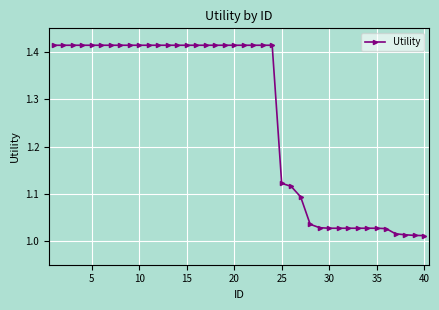

What is the sum of all values?

50.6